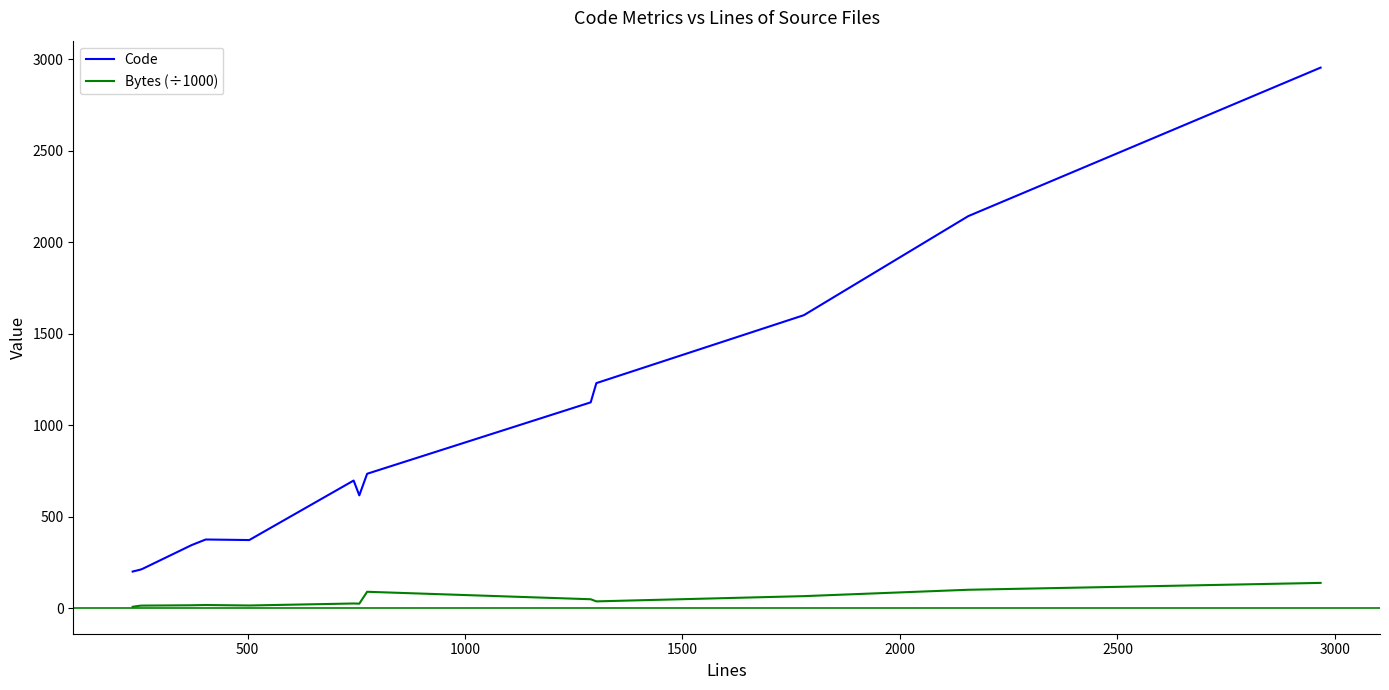

True or false: Code and Bytes (÷1000) cross at least once.

False